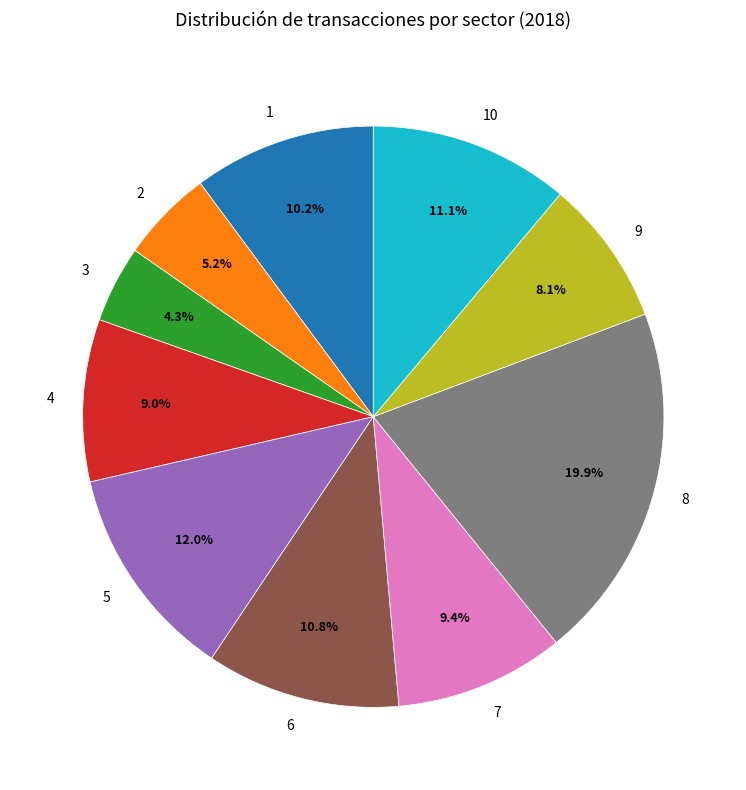

Is 1 the majority of the pie?

No